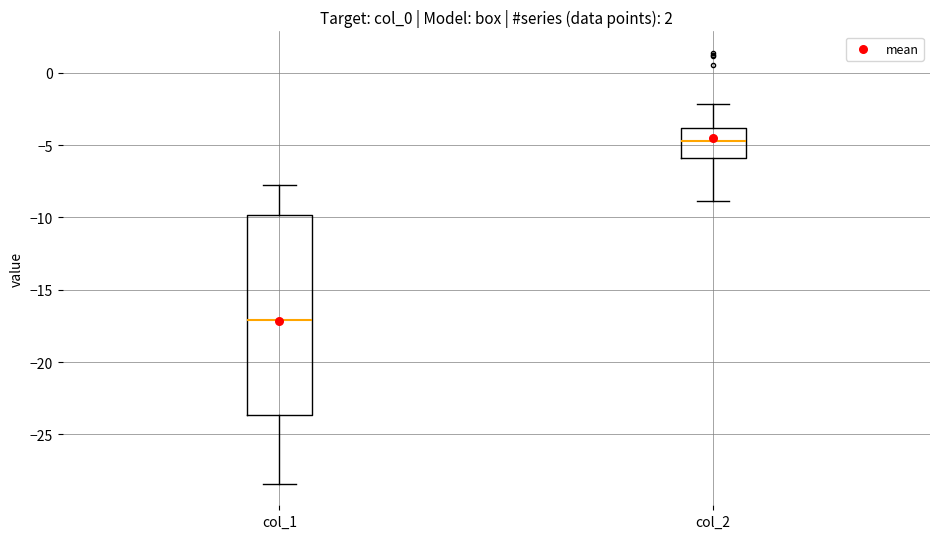

Which box is the tallest, from its lower edge to its upper edge?

col_1